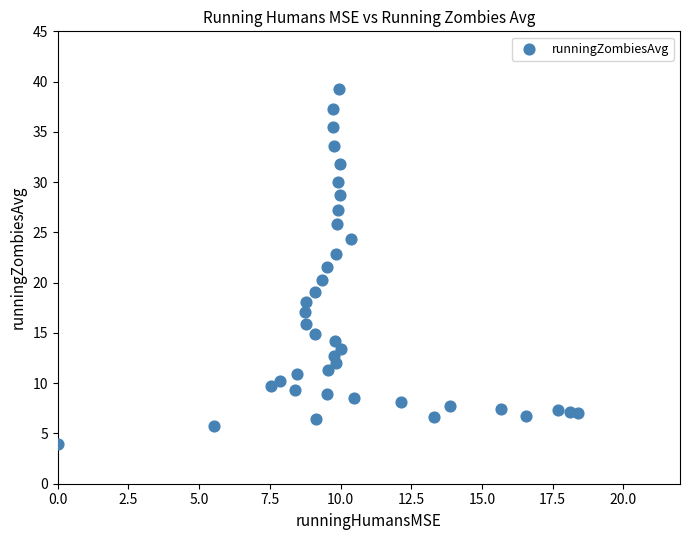

What is the range of Y values (max minus min)?

35.3